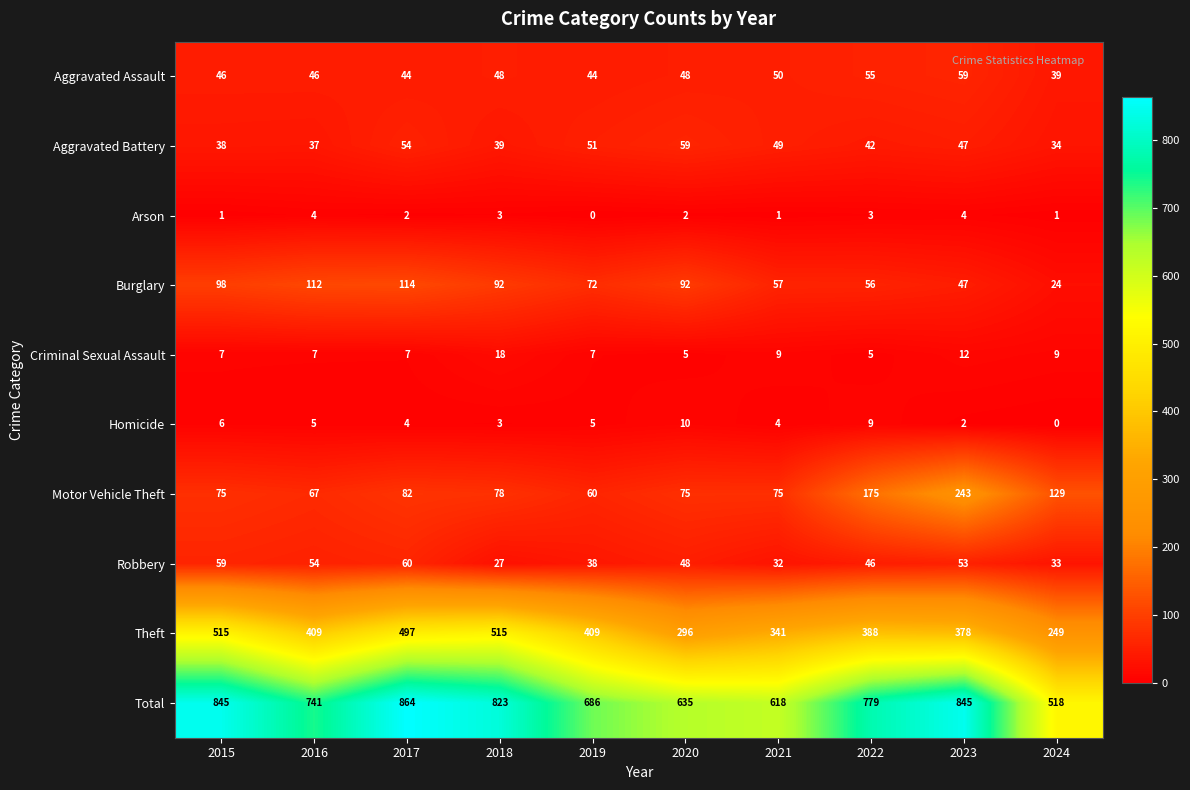

At how many categories does at least one series exceed 76?

10